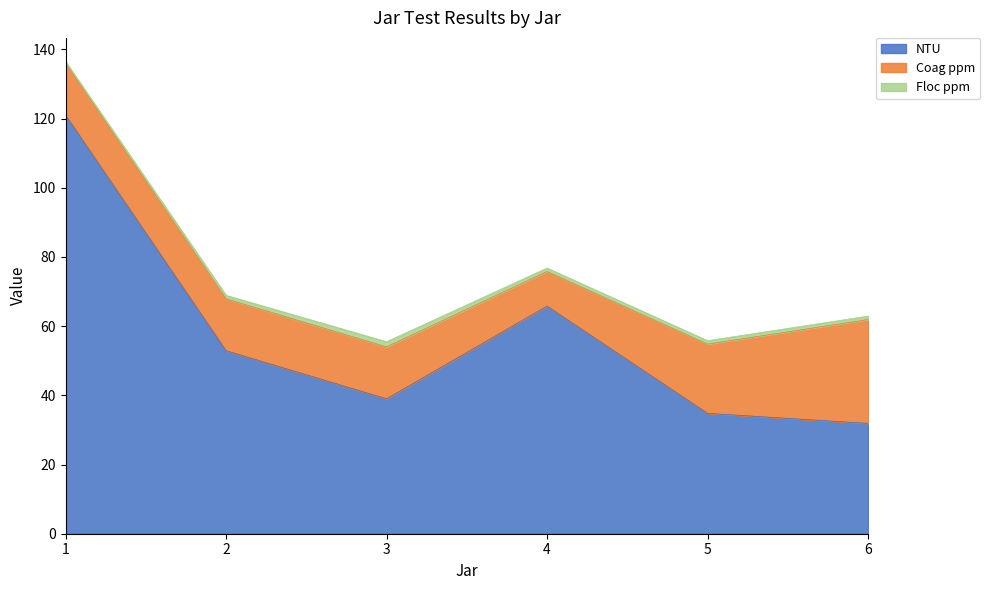

True or false: Floc ppm and Coag ppm cross at least once.

False